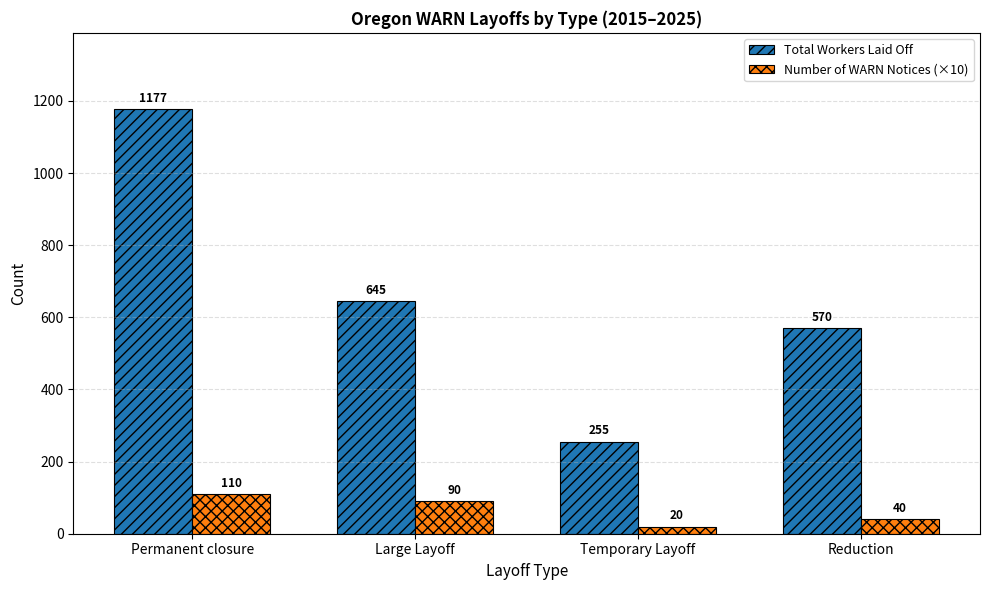

Are the bars horizontal?

No